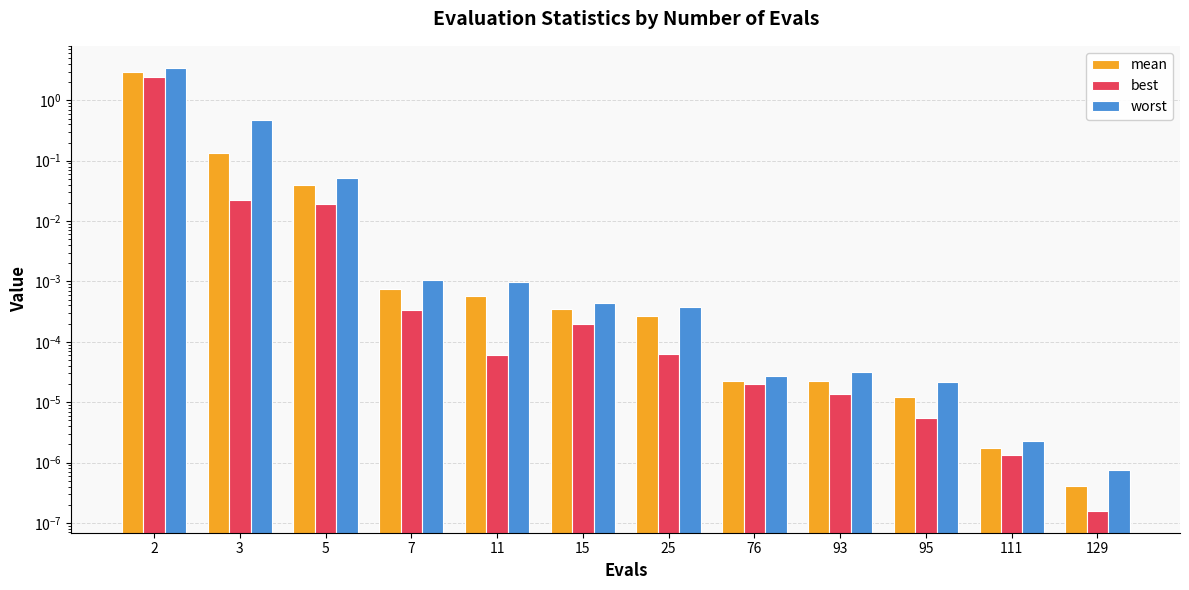

The worst series shows 0.0 at 95. True or false?

True